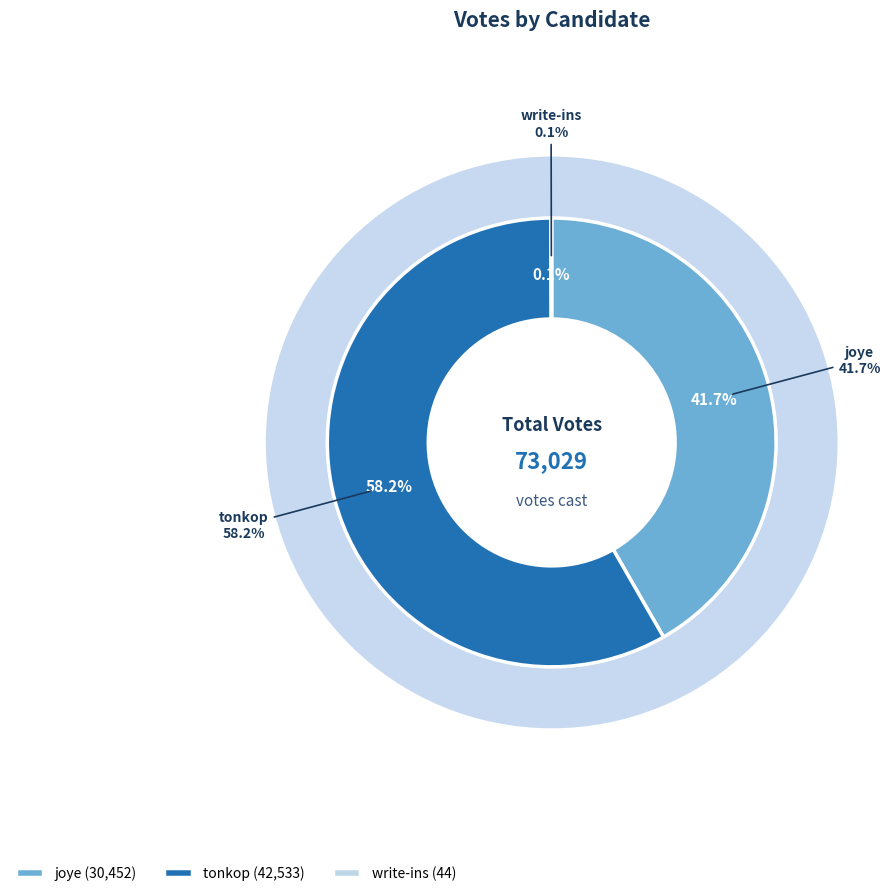

How many segments does this pie chart have?

3